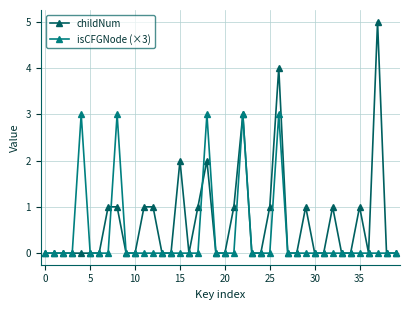

What is the sum of all isCFGNode (×3) values?

15